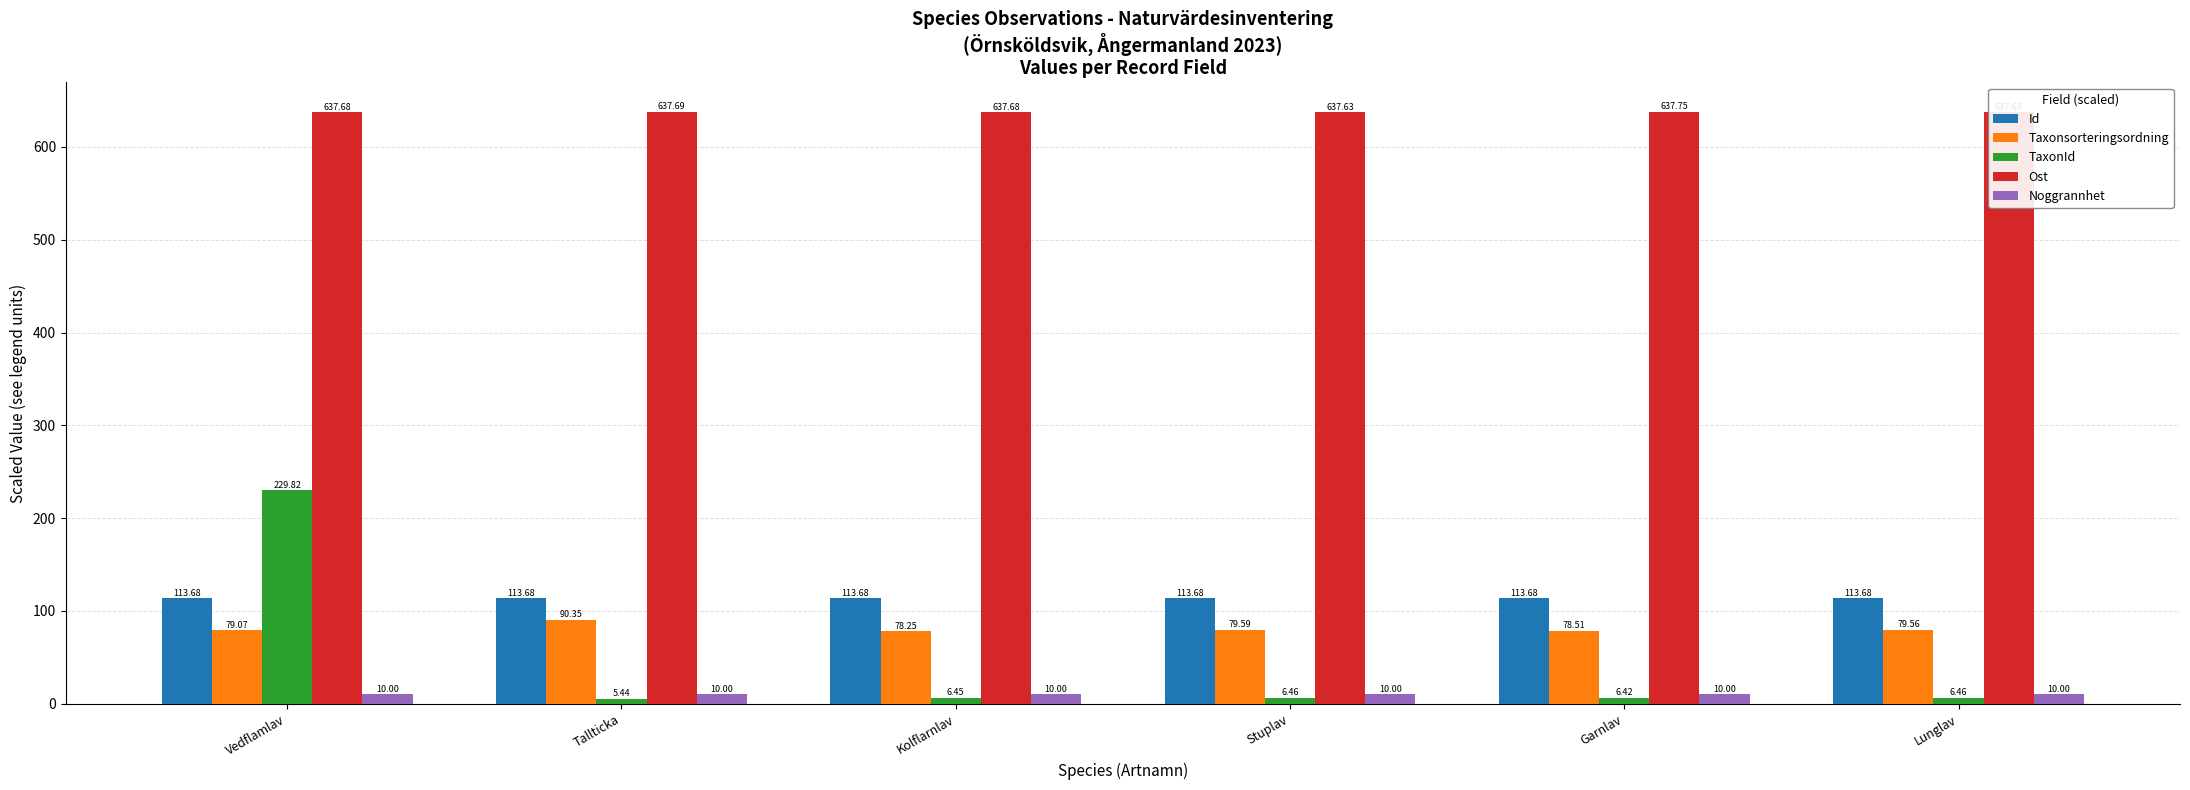

The value of Ost at Kolflarnlav is 262.4. True or false?

False